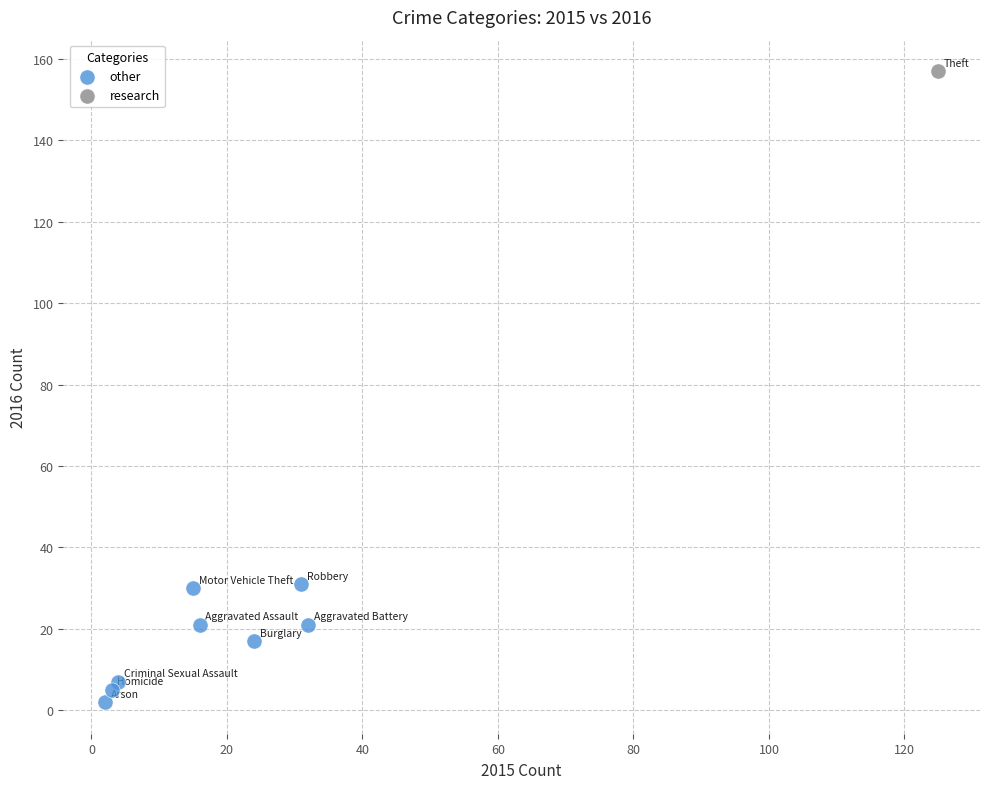

What are all the series names shown in the legend?

other, research